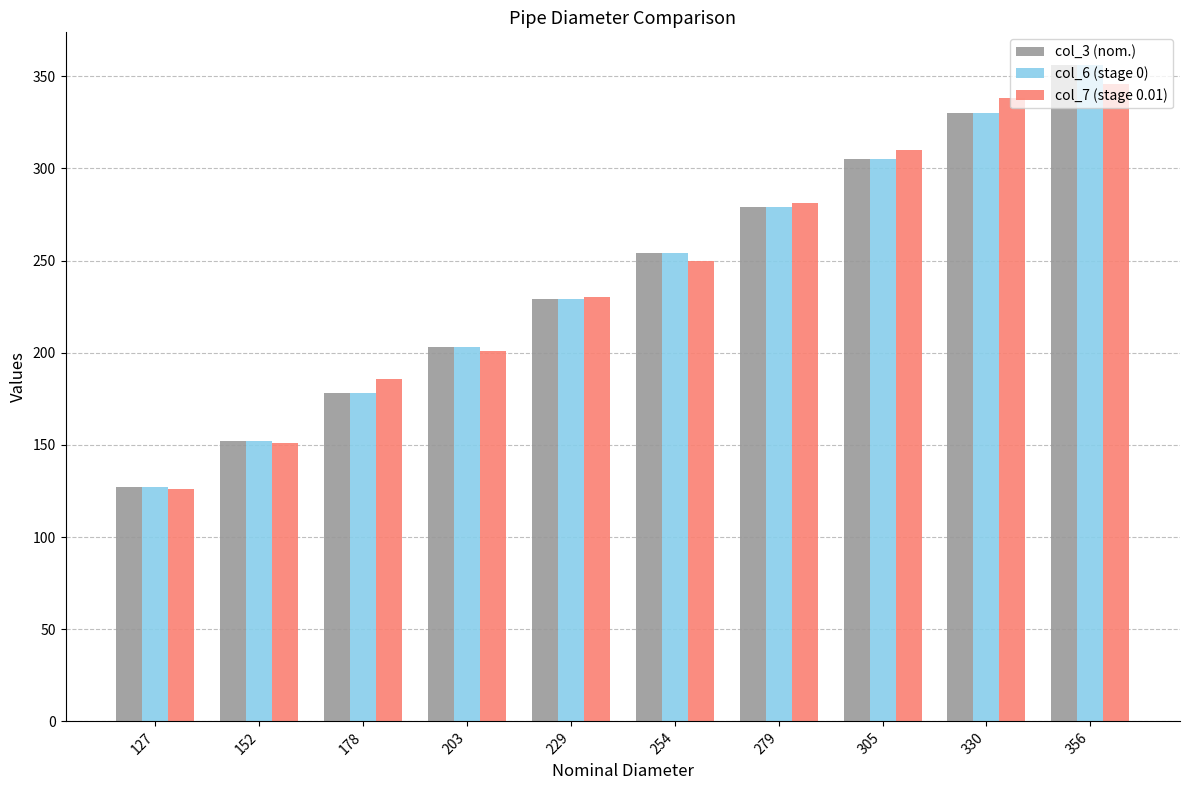

Which category has the lowest value in the col_7 (stage 0.01) series?

127